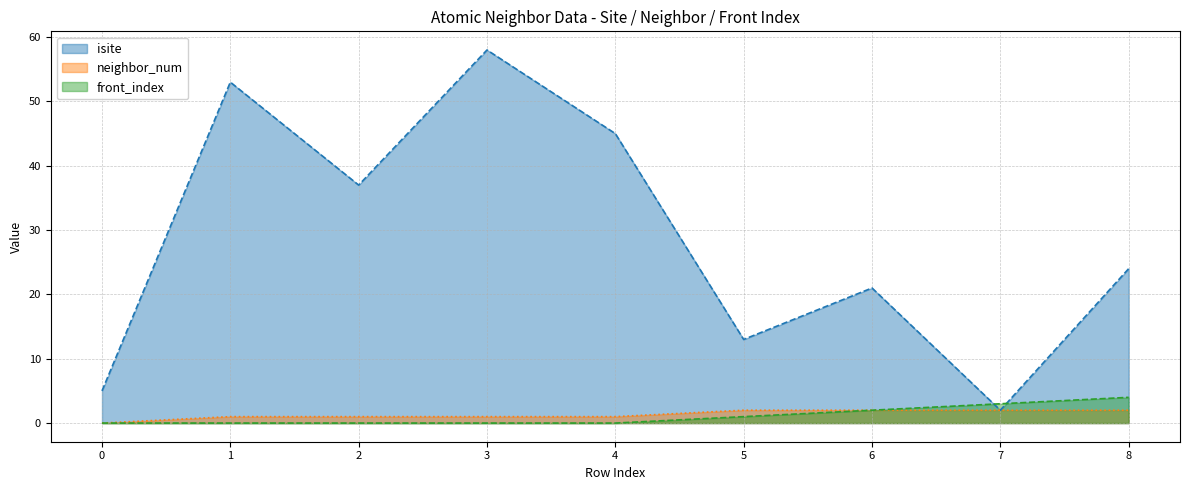

Reading left to right, list all the values displayed in this chart.

isite: 5	53	37	58	45	13	21	2	24
neighbor_num: 0	1	1	1	1	2	2	2	2
front_index: 0	0	0	0	0	1	2	3	4